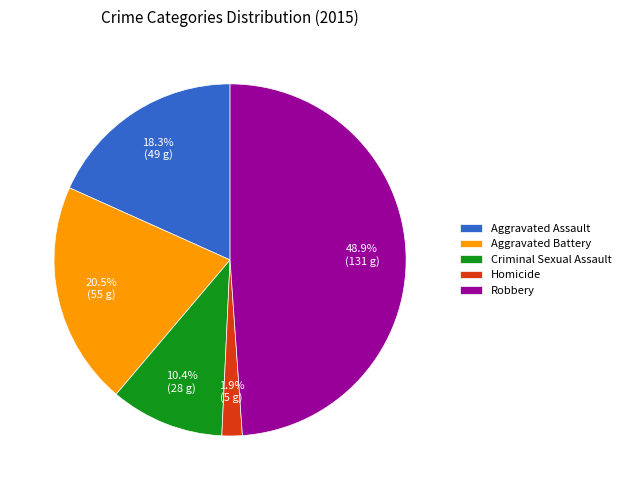

How many segments does this pie chart have?

5